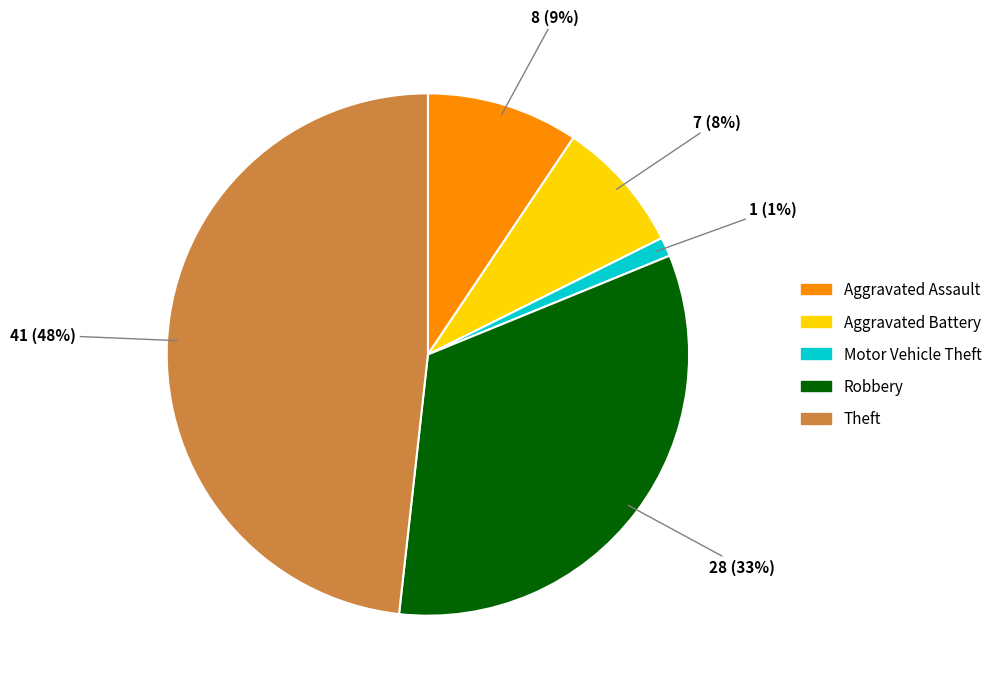

Rank the categories by value from highest to lowest.

Theft, Robbery, Aggravated Assault, Aggravated Battery, Motor Vehicle Theft